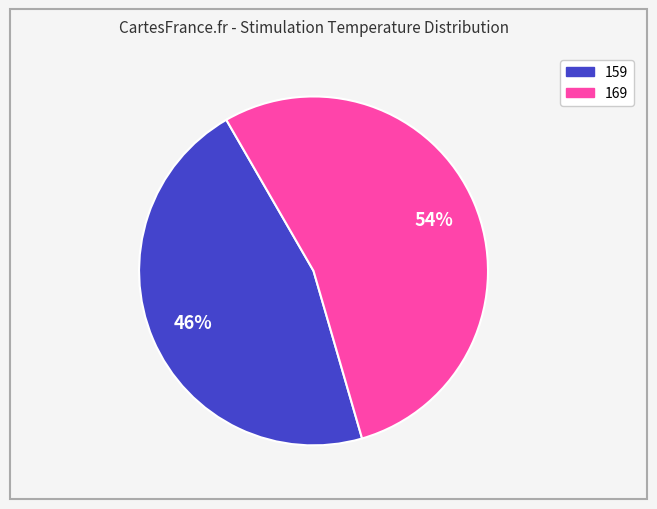

To the nearest percent, what is the difference between the largest and smallest slice percentages?

8%